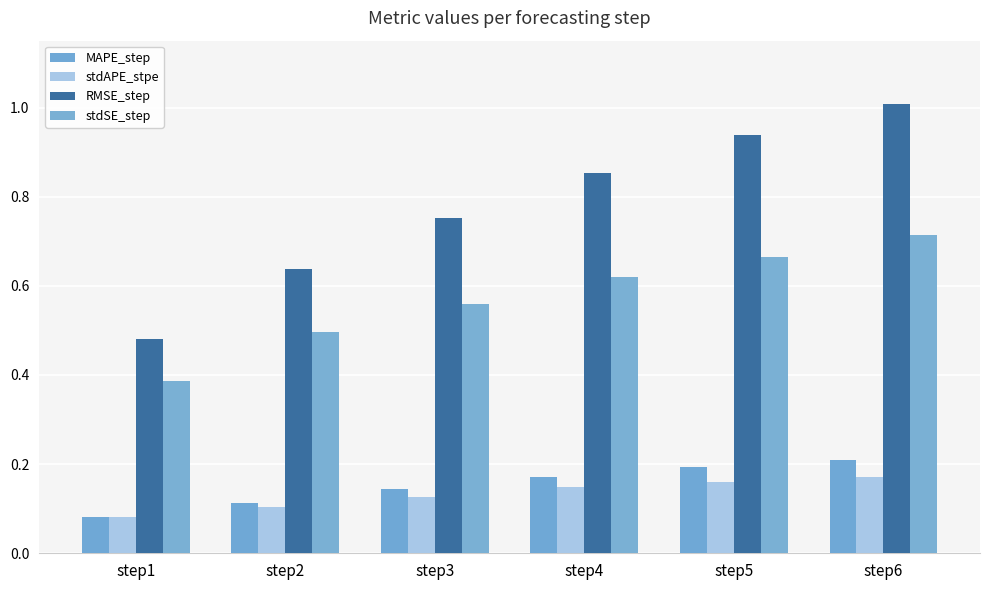

What is the difference between the second highest and second lowest values in the RMSE_step series?

0.3